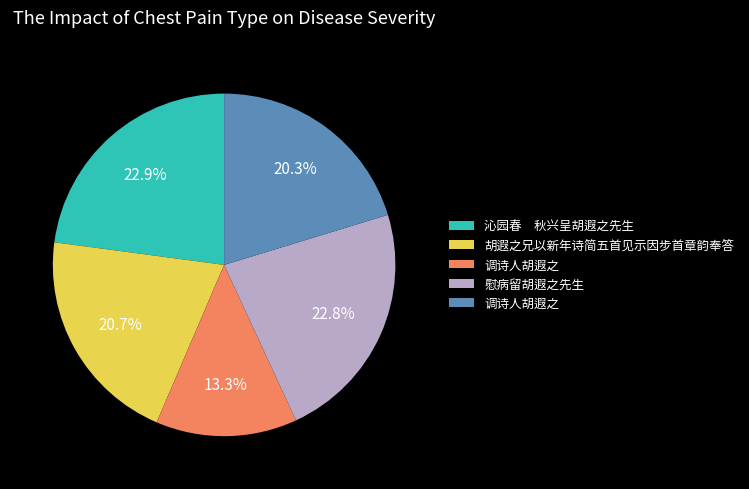

Is there a majority slice in this chart?

No